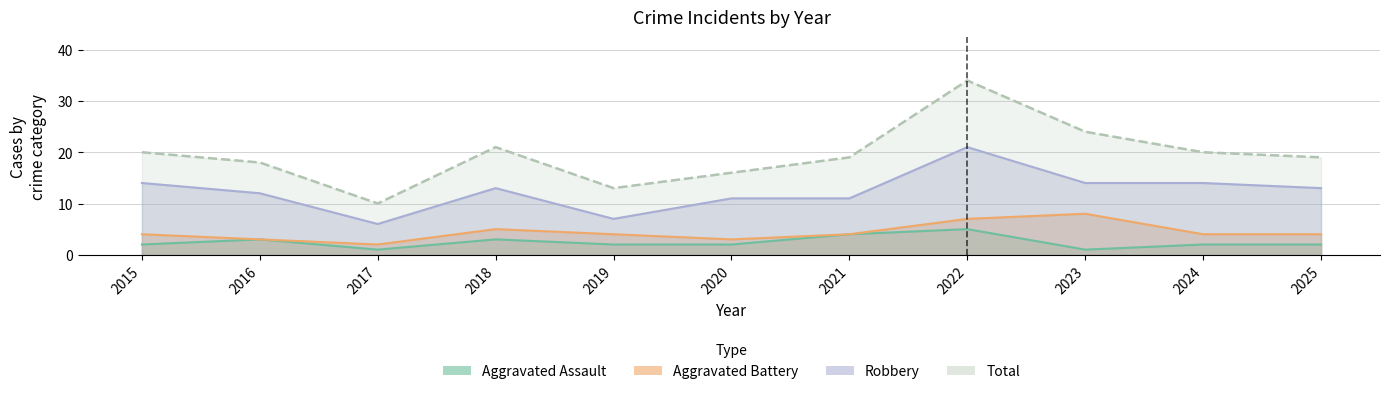

At 2018, list the series in order from largest to smallest.

Total, Robbery, Aggravated Battery, Aggravated Assault